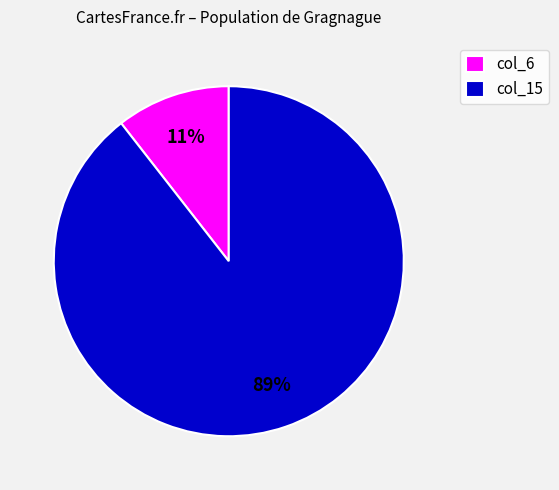

Which slice is the smallest?

col_6